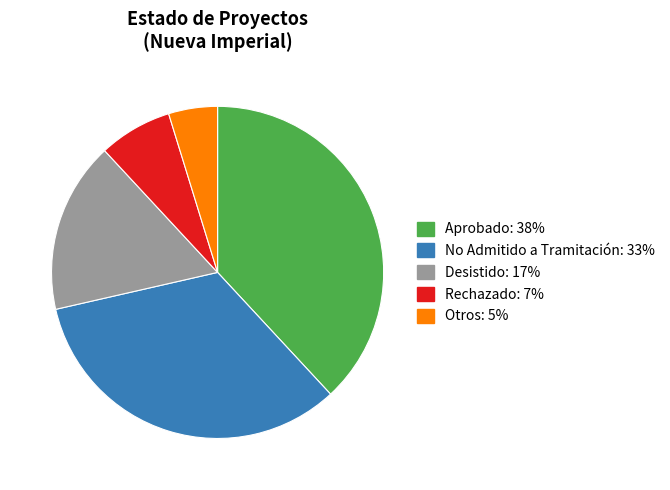

Does any single category account for the majority?

No